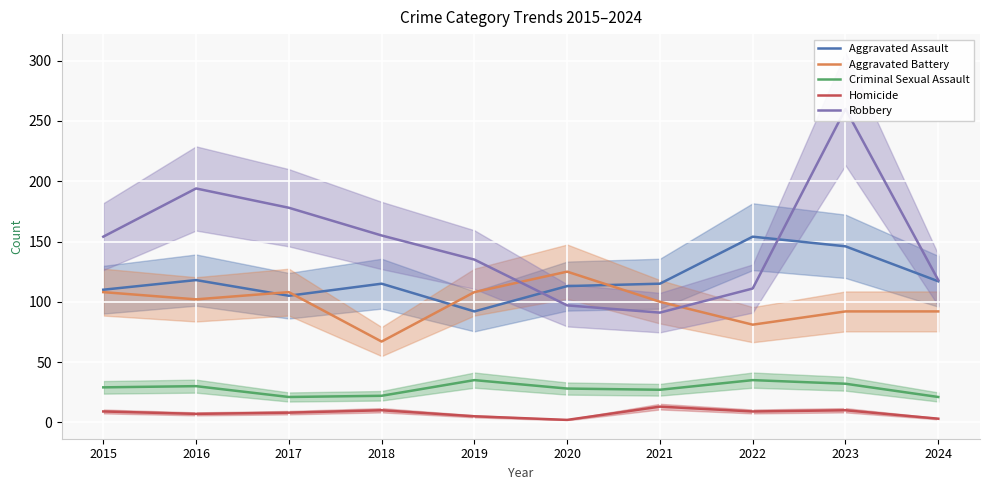

Which series has the widest spread of values?

Robbery